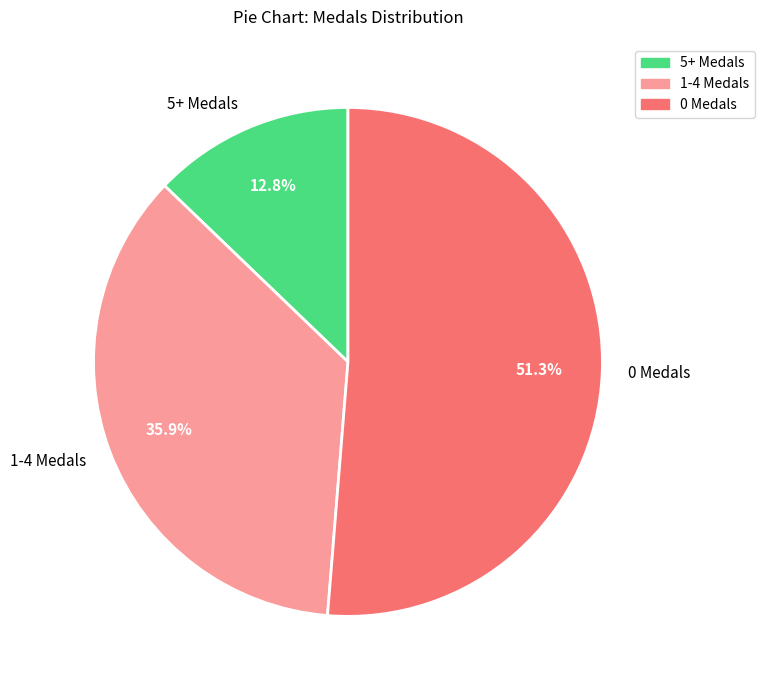

To the nearest percent, what is the difference between the largest and smallest slice percentages?

38%